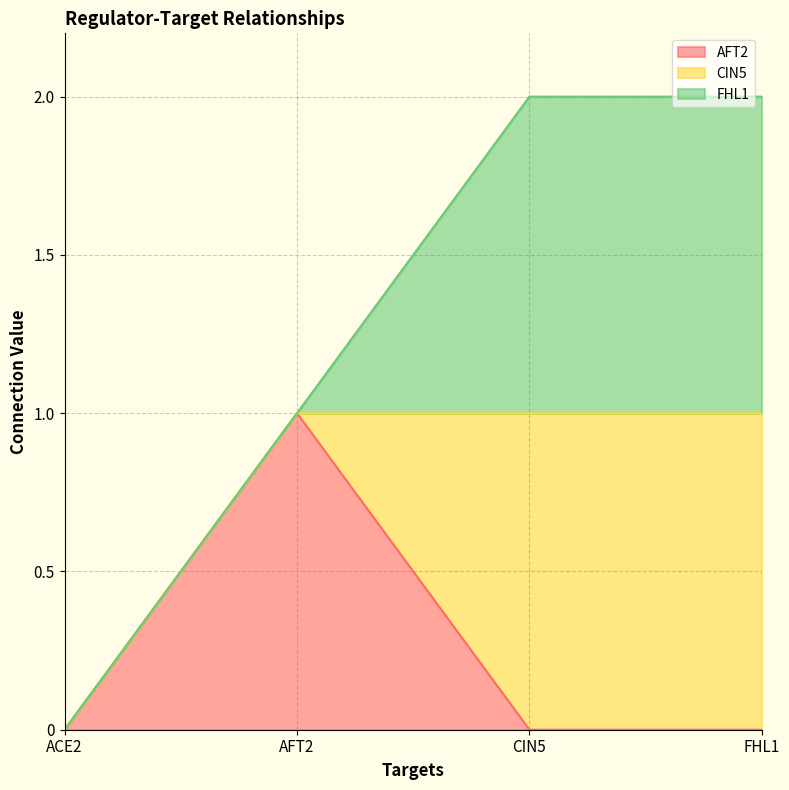

At ACE2, list the series in order from smallest to largest.

AFT2, CIN5, FHL1